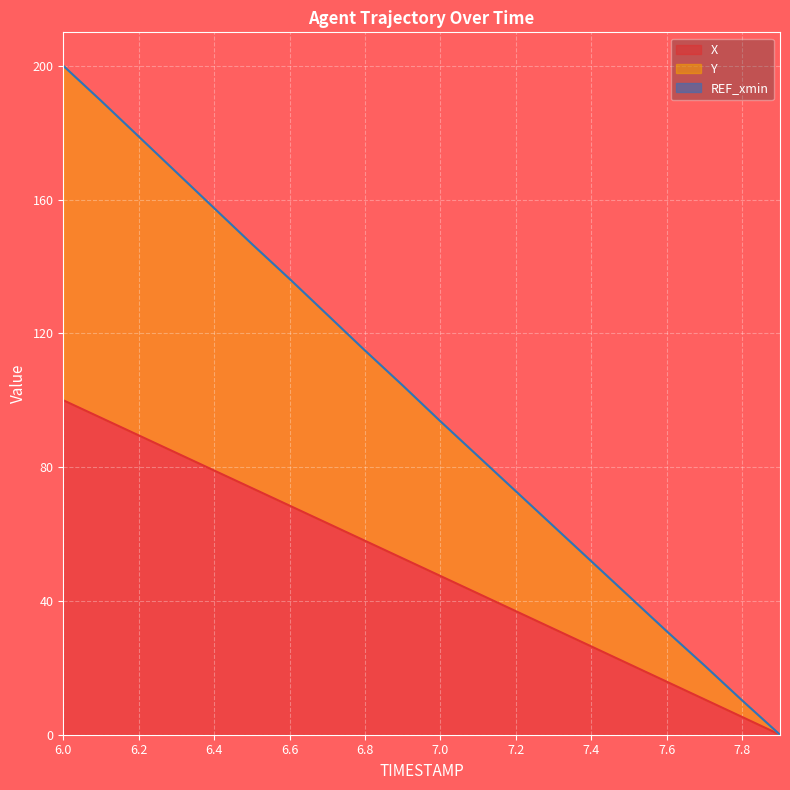

How many positive values does the X series have?

19